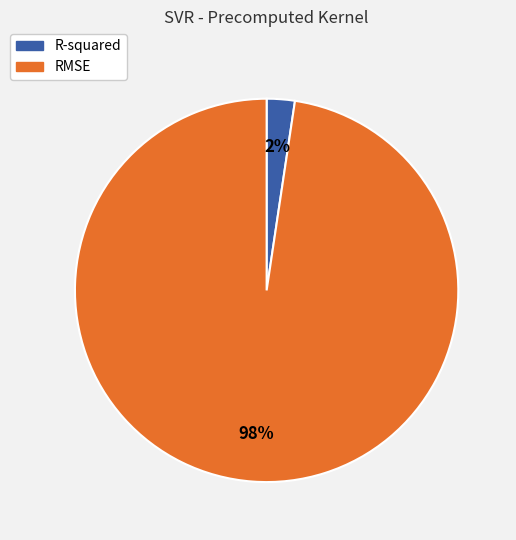

To the nearest percent, what portion does R-squared represent?

2%